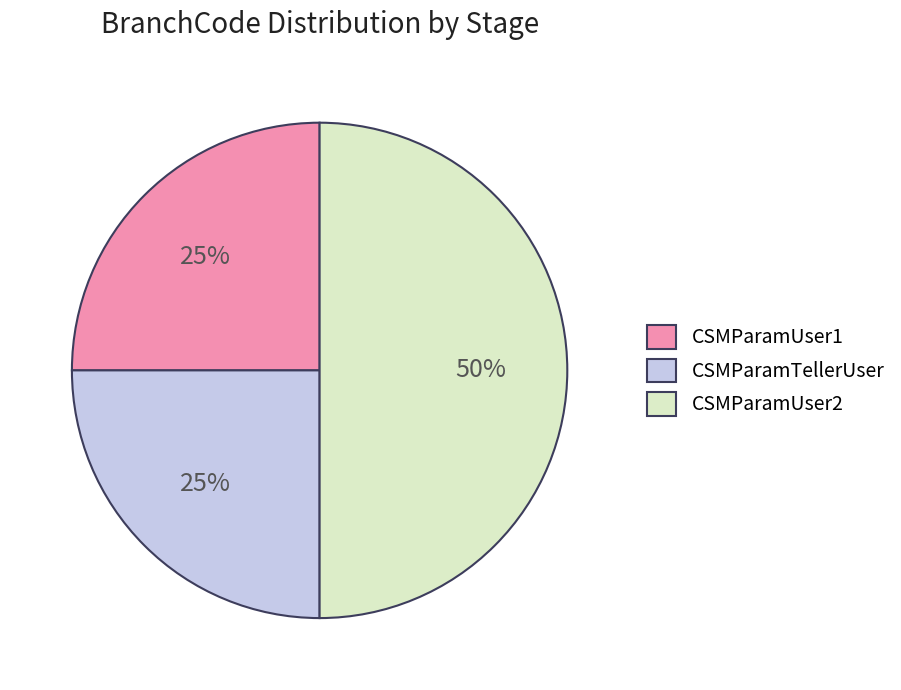

To the nearest percent, what is the combined percentage of CSMParamUser1 and CSMParamTellerUser?

50%